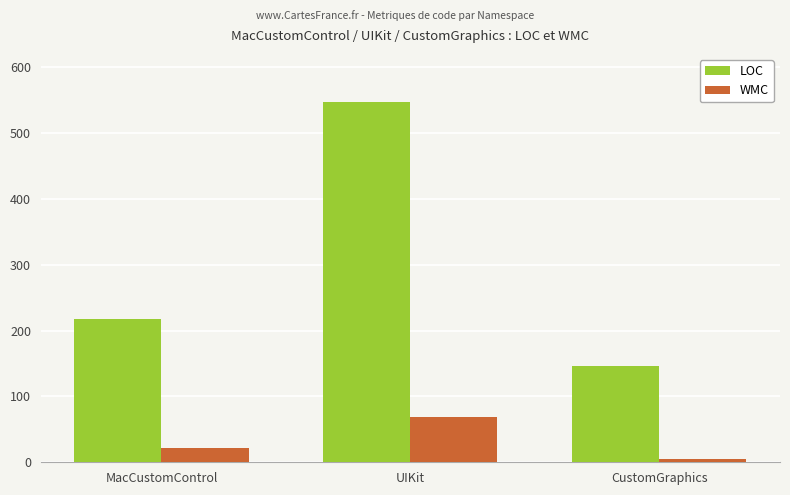

What is the difference between the LOC values at UIKit and CustomGraphics?

401